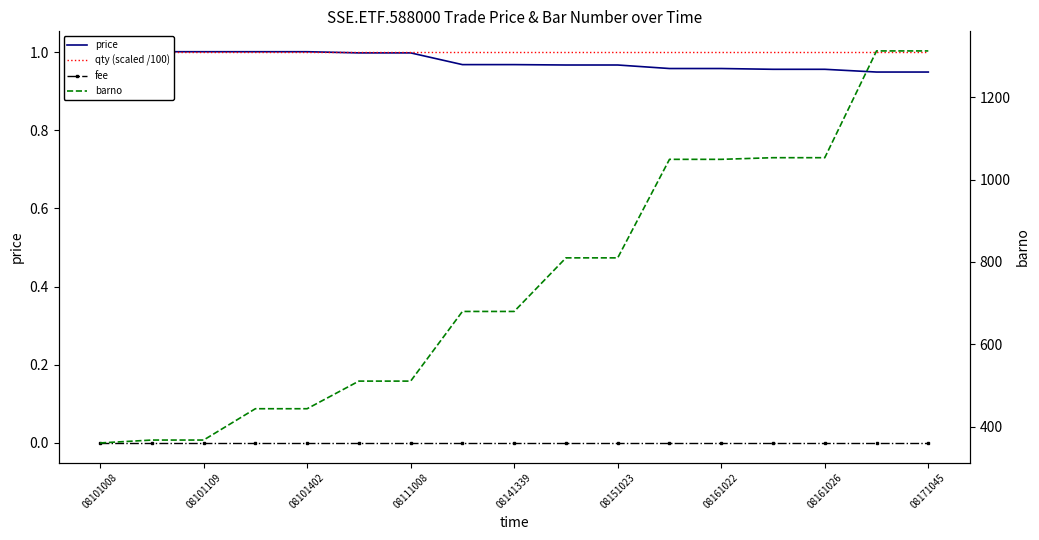

What is the value of the barno point at the 2nd from the left?

368.0